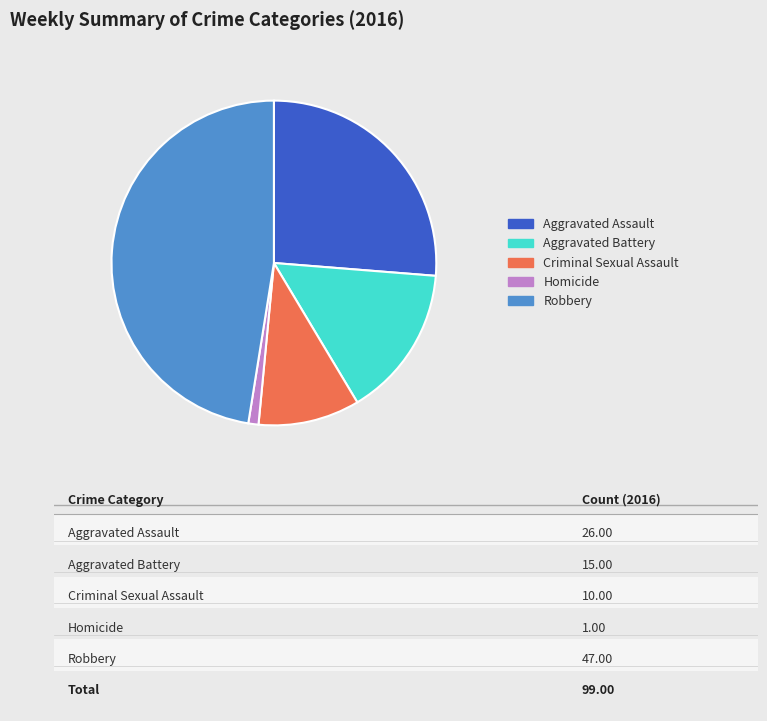

Between Aggravated Battery and Criminal Sexual Assault, which is larger?

Aggravated Battery